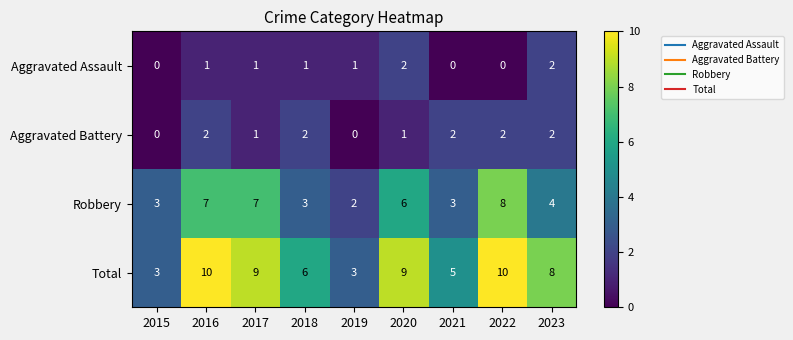

How many data points in Aggravated Assault are less than 1?

3